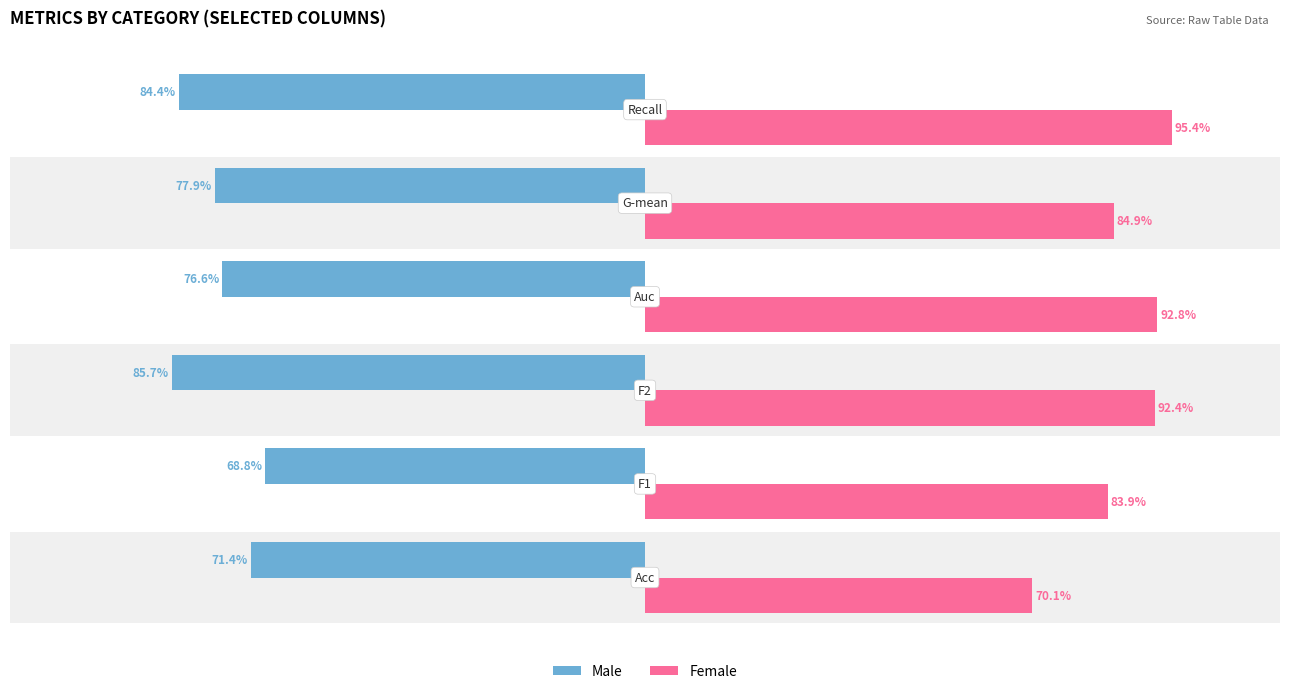

Which series has the largest total across all categories?

Female